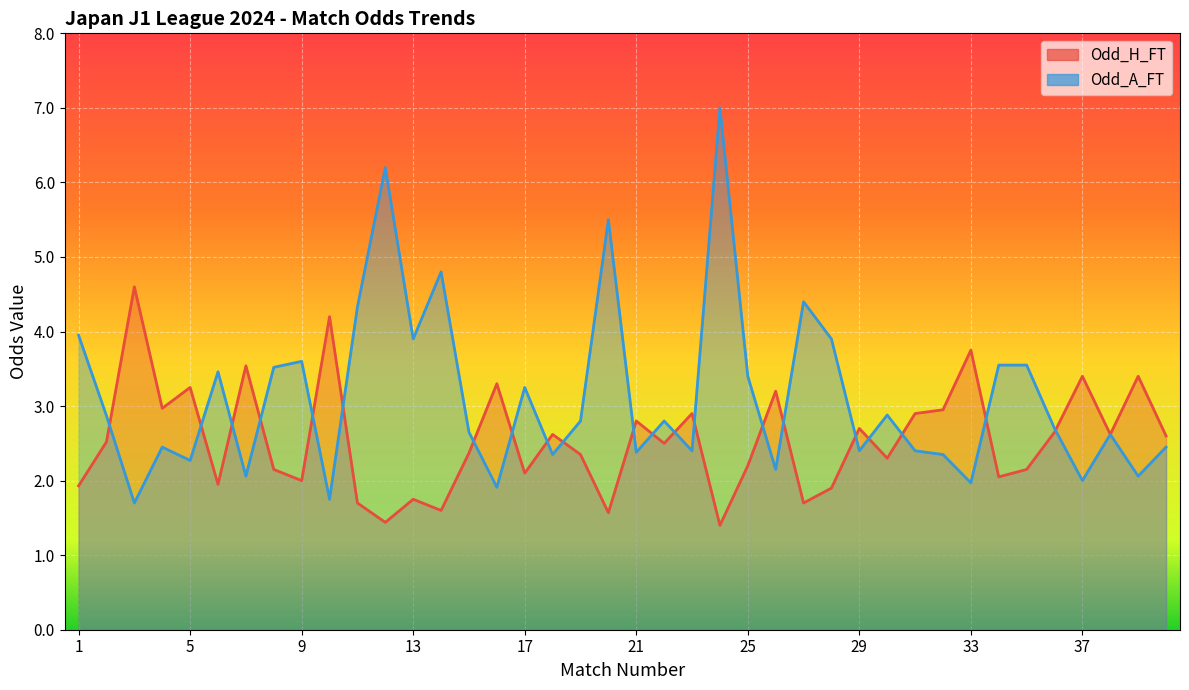

The value of Odd_H_FT at 40 is 4.2. True or false?

False